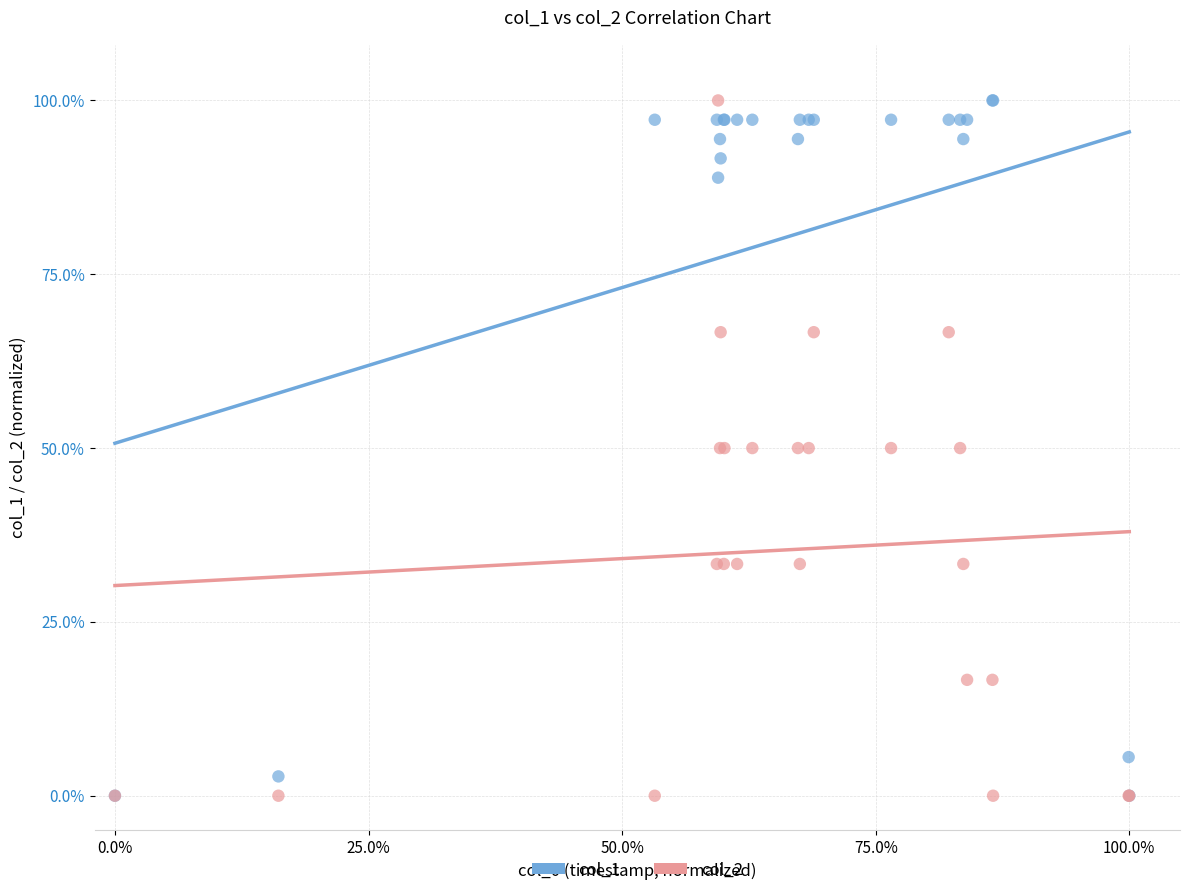

What are all the series names shown in the legend?

col_1, col_2